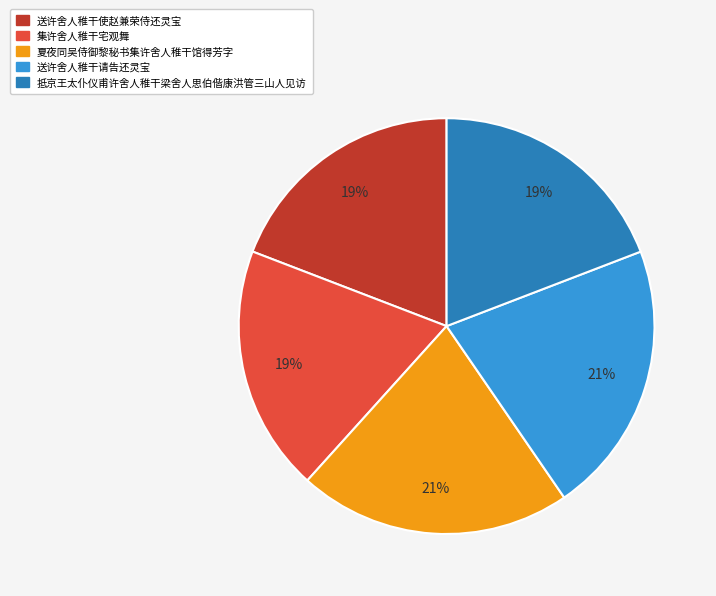

What is the ratio of the value at 送许舍人稚干请告还灵宝 to the value at 抵京王太仆仪甫许舍人稚干梁舍人思伯偕康洪管三山人见访?

1.1